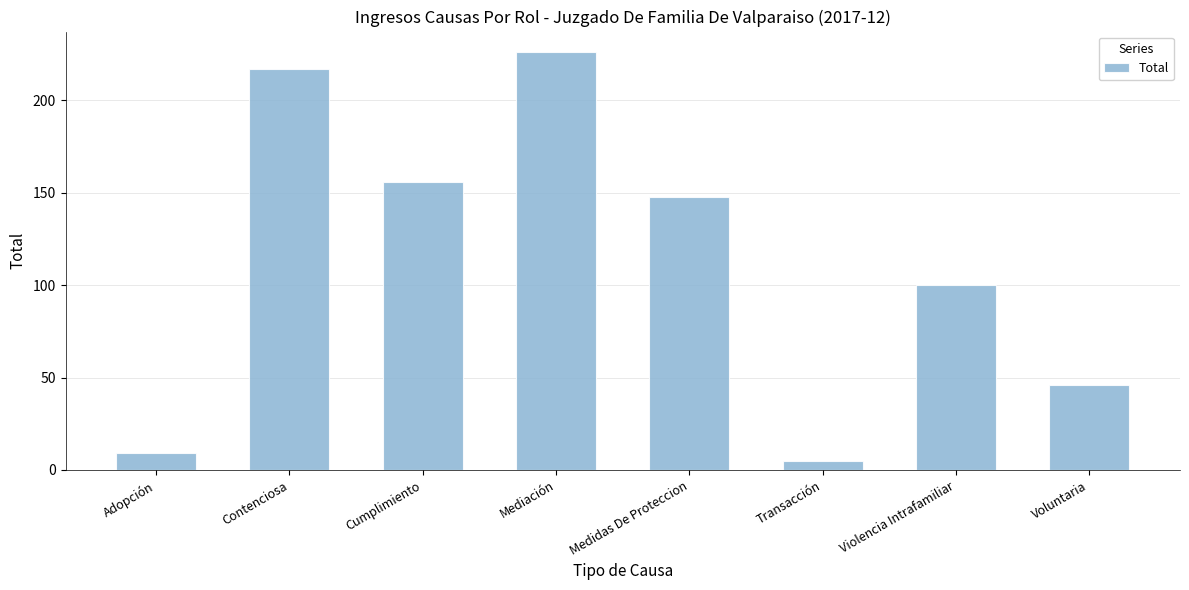

Which label corresponds to the largest value in the chart?

Mediación